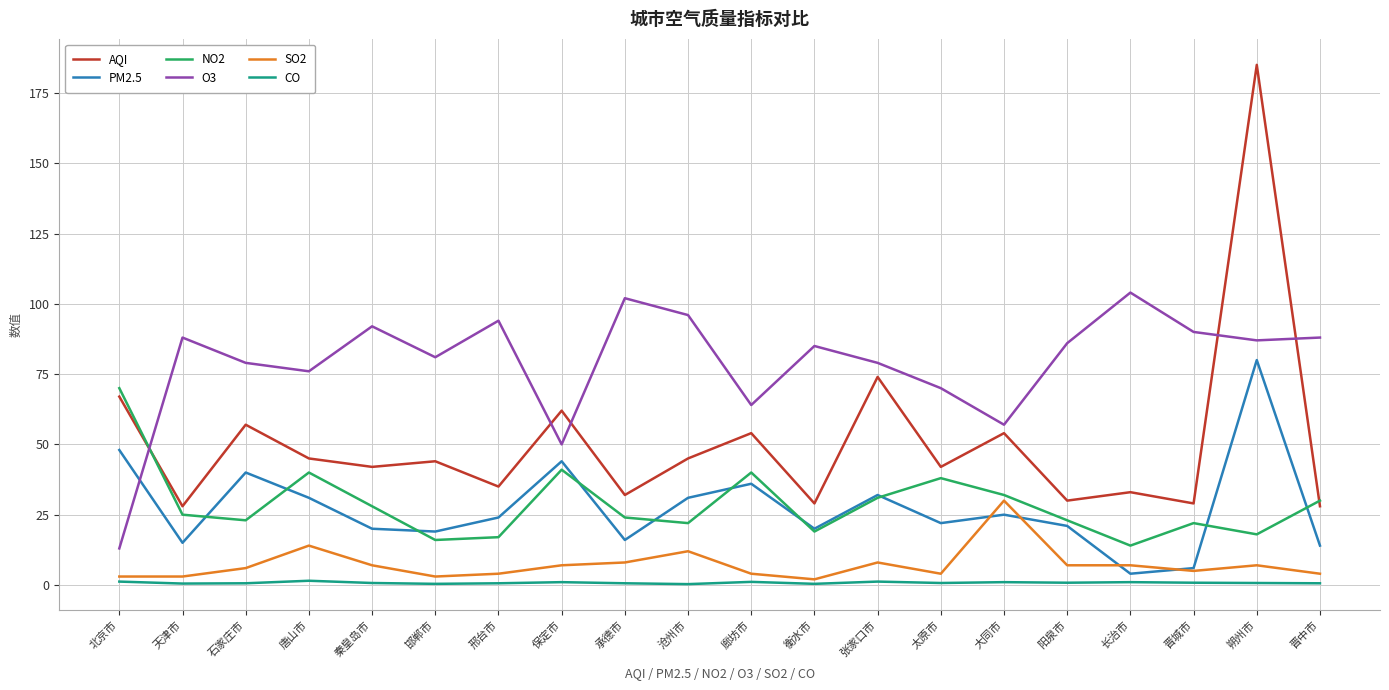

At which category is the sum across all series the highest?

朔州市